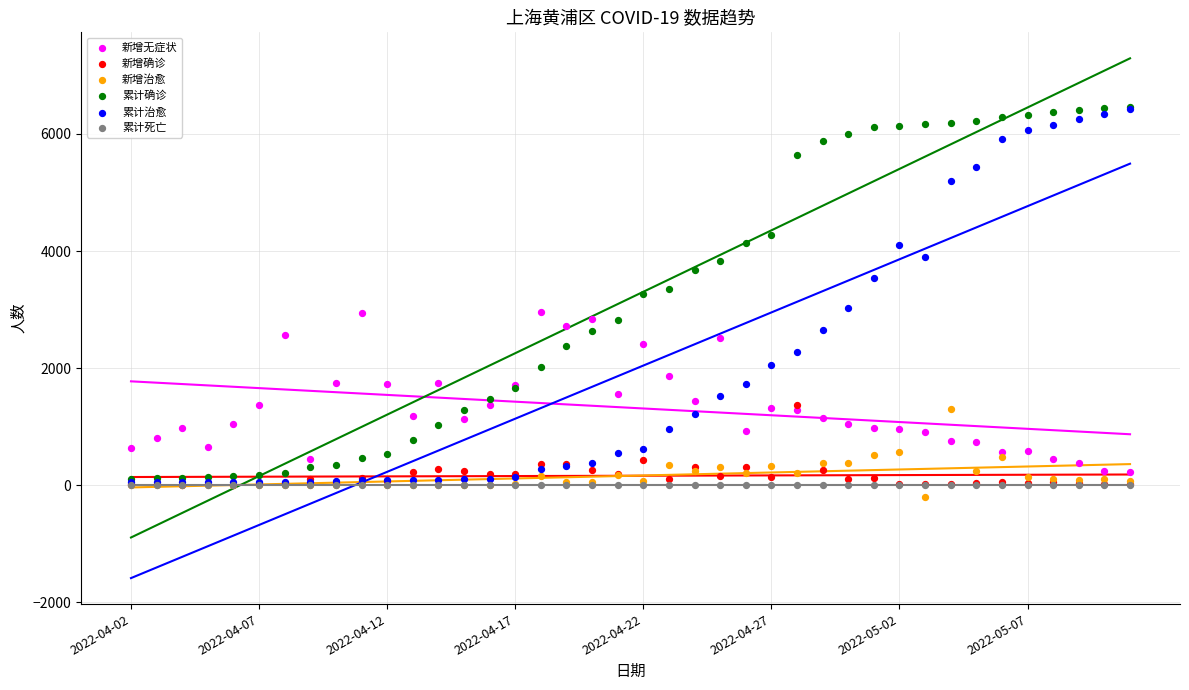

What are all the series names shown in the legend?

新增无症状, 新增确诊, 新增治愈, 累计确诊, 累计治愈, 累计死亡